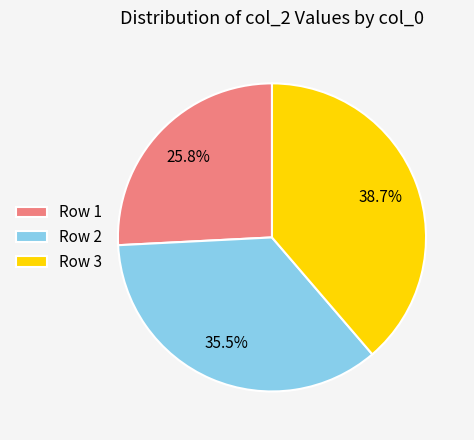

What is the largest slice in the pie chart?

Row 3